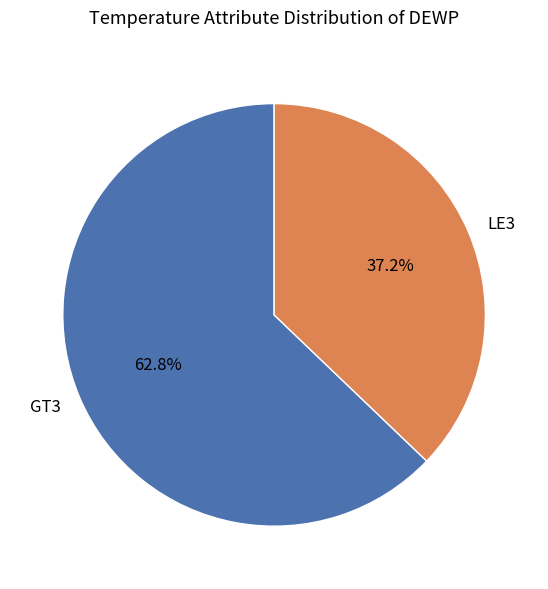

Count the number of slices in the pie.

2